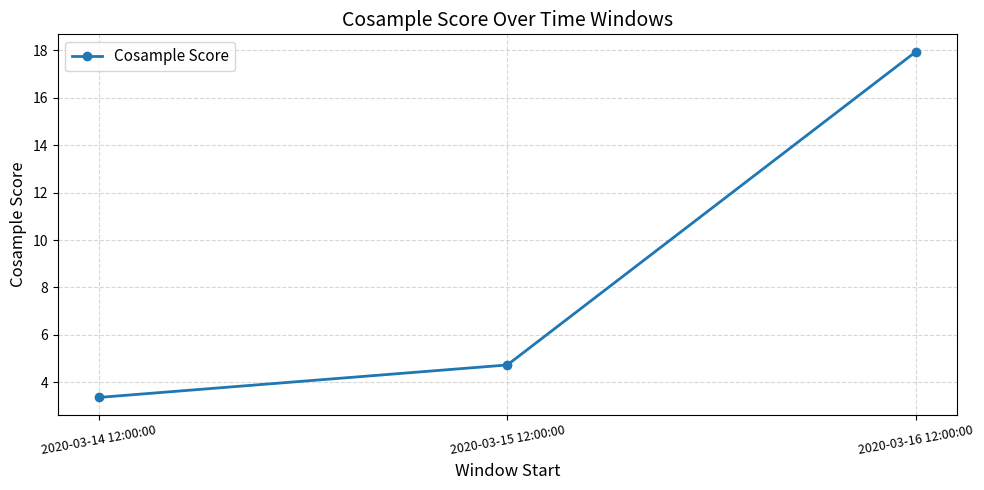

What is the greatest value displayed?

17.9